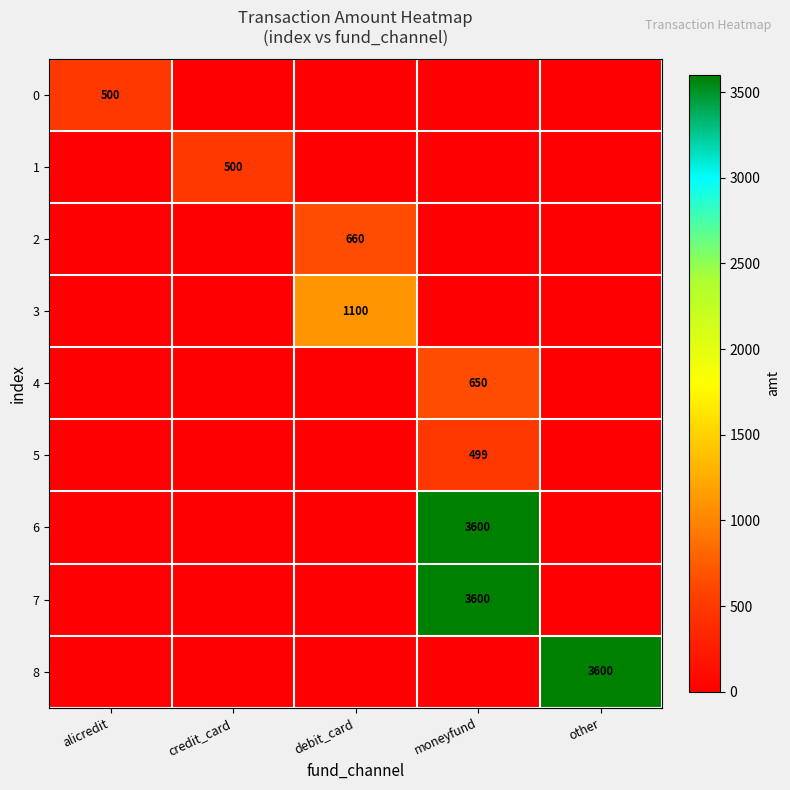

Is it true that 7 equals 3600 at moneyfund?

True